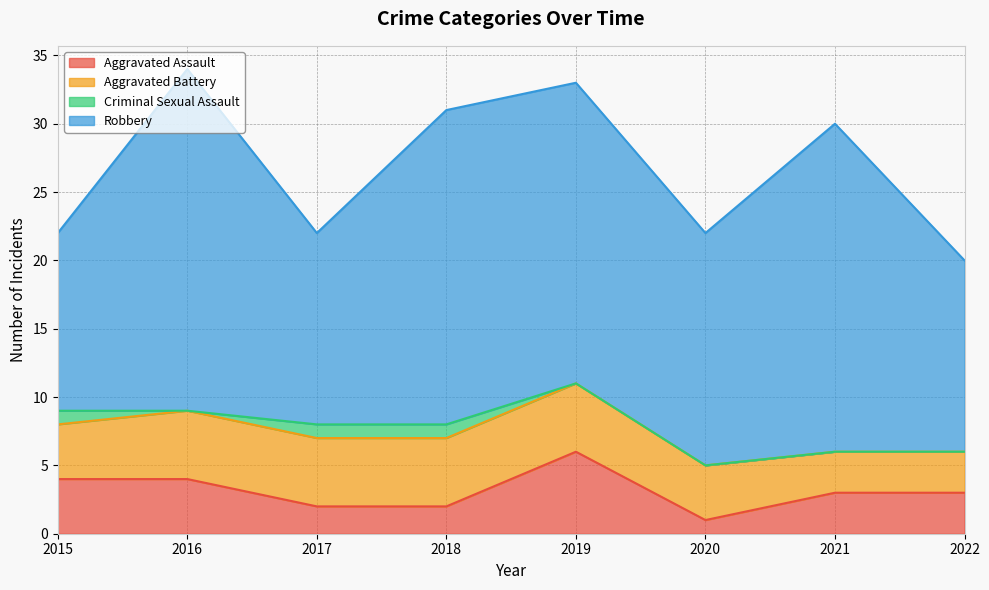

Does the chart have visible grid lines?

Yes